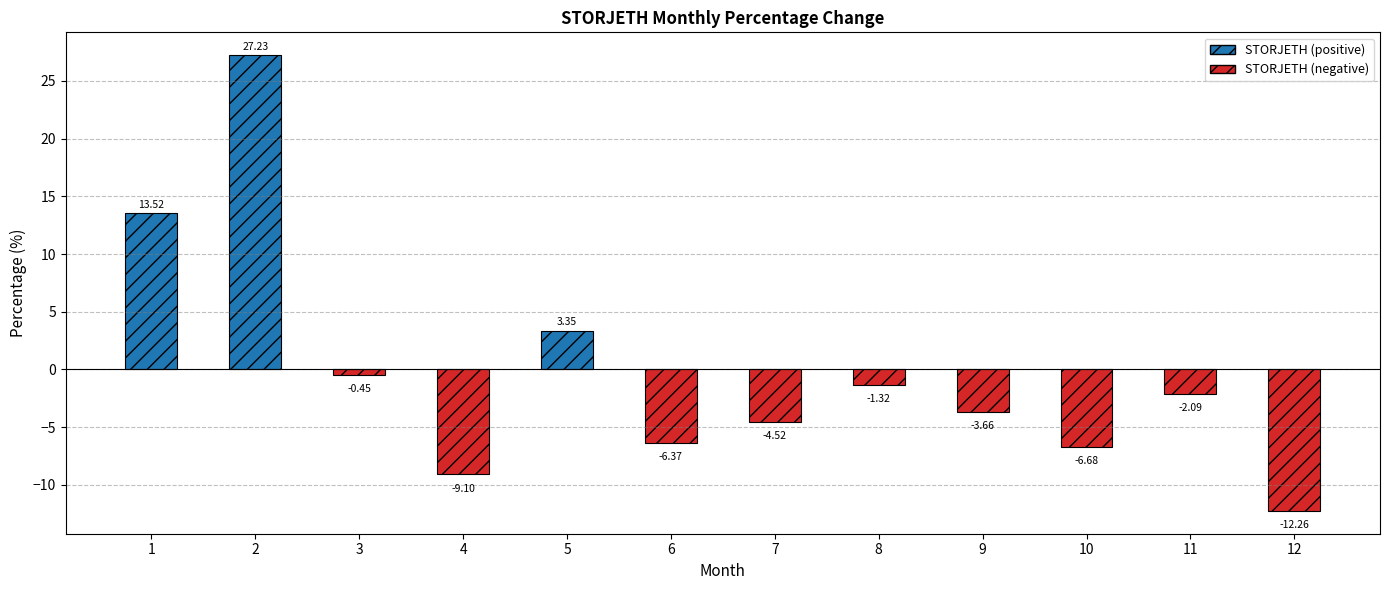

Which has a higher value, 9 or 4?

9